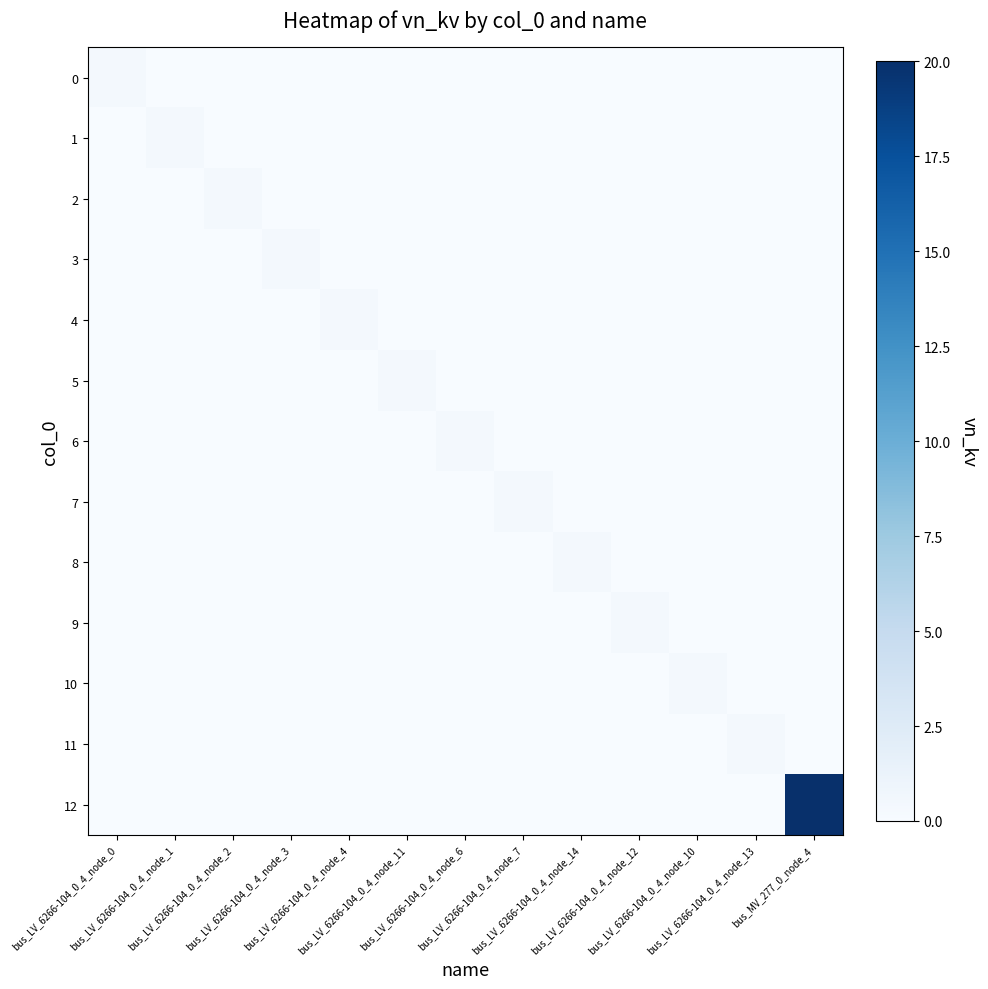

Which series has the largest range (max minus min)?

12